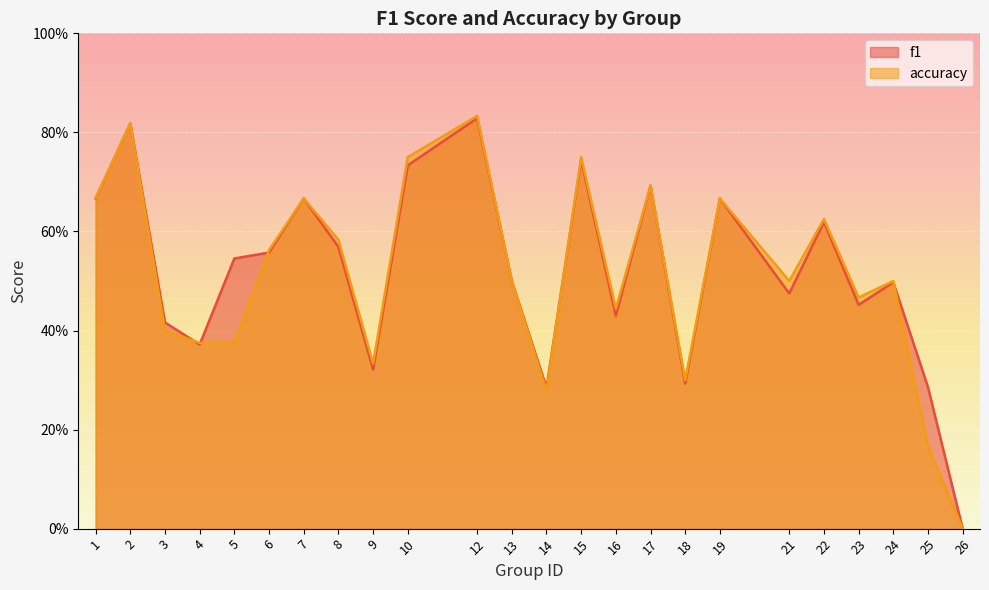

At which category is the sum across all series the highest?

12